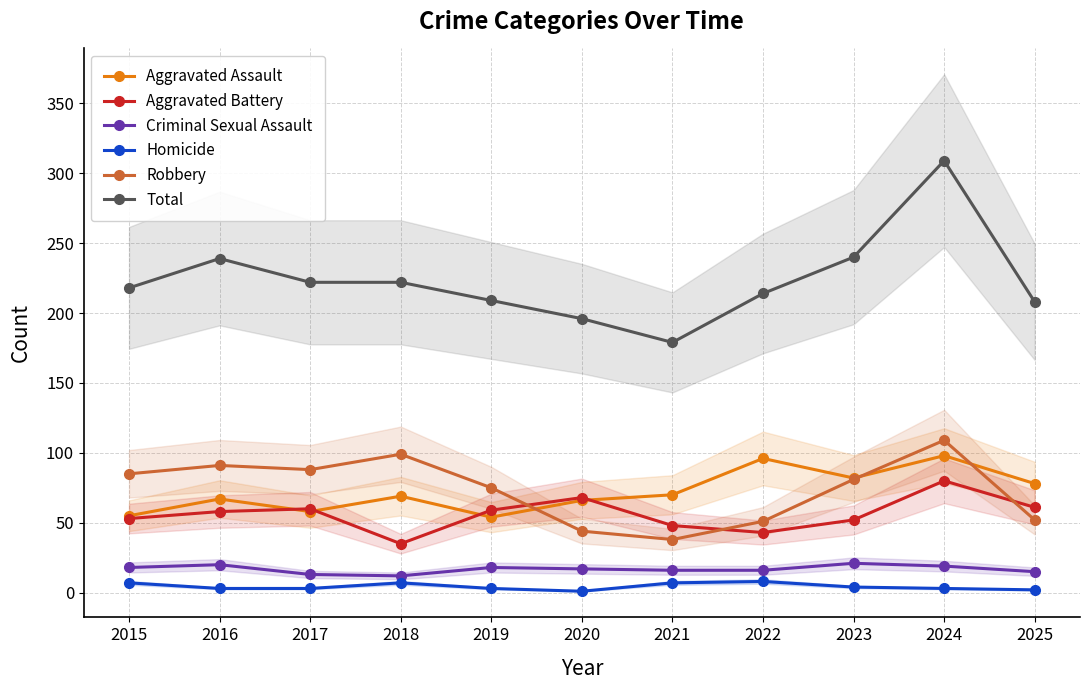

Is it true that Criminal Sexual Assault equals 18 at 2015?

True